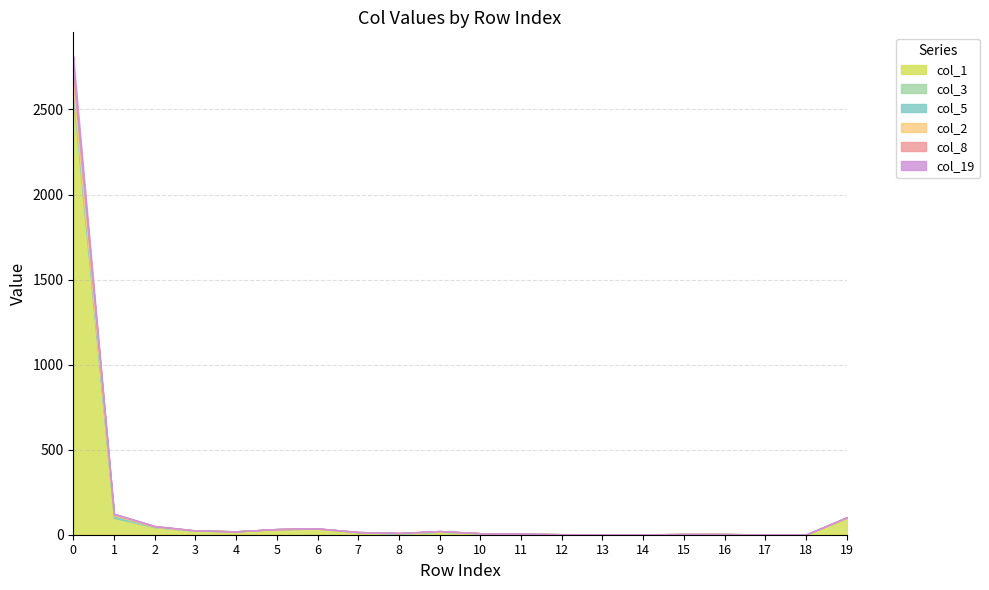

At how many categories does at least one series exceed 795?

1